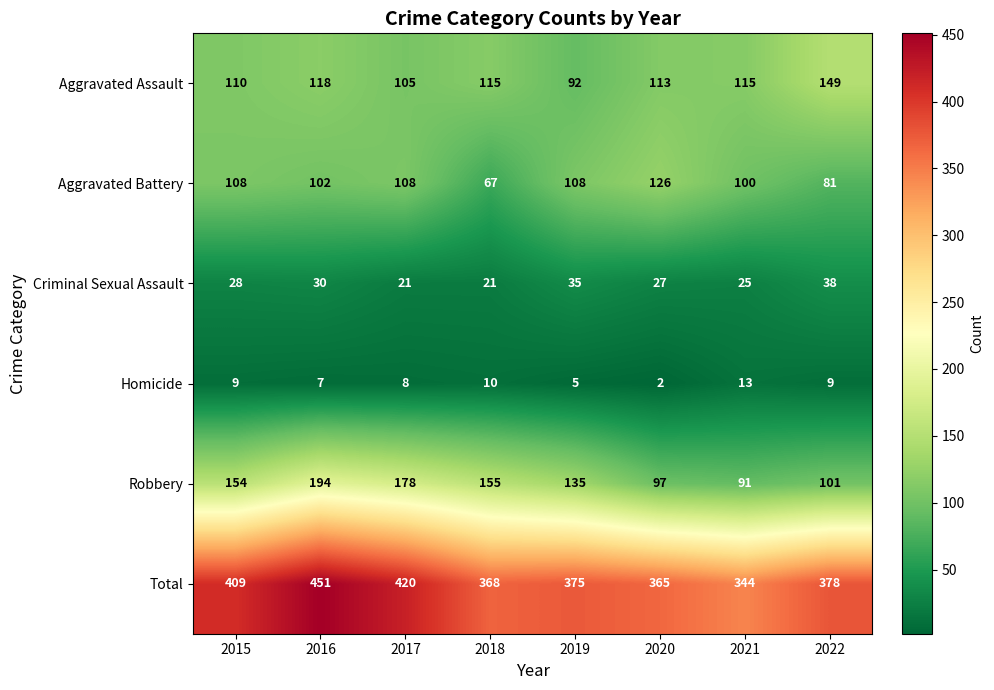

What is the greatest value displayed?

451